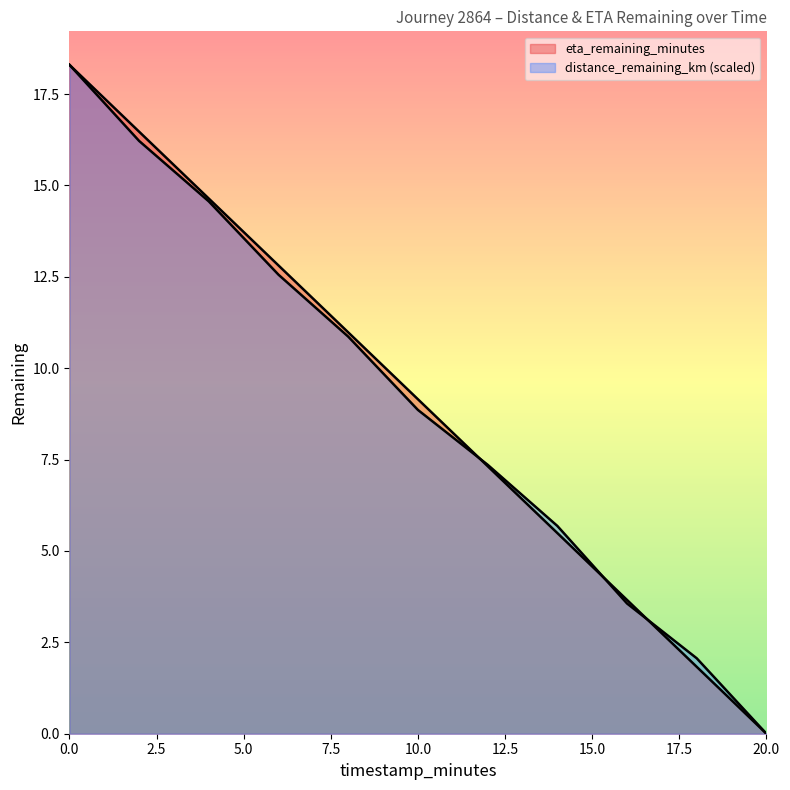

What are all the series names shown in the legend?

distance_remaining_km, eta_remaining_minutes